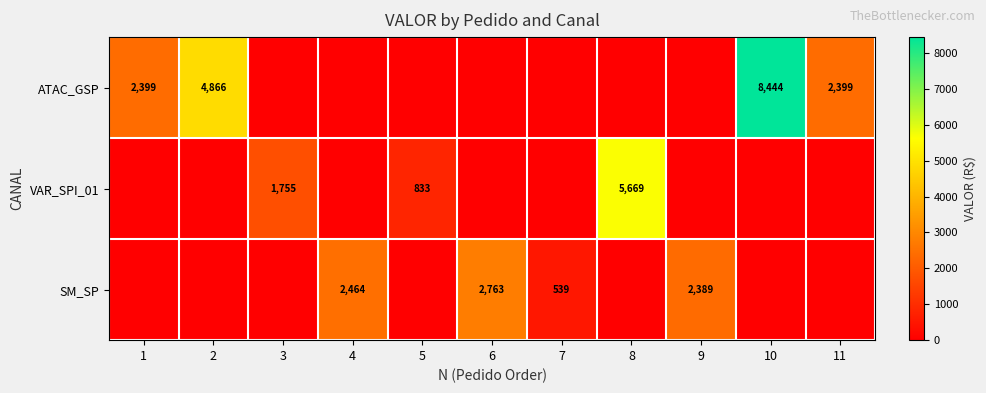

Is it true that ATAC_GSP equals 3528 at 10?

False